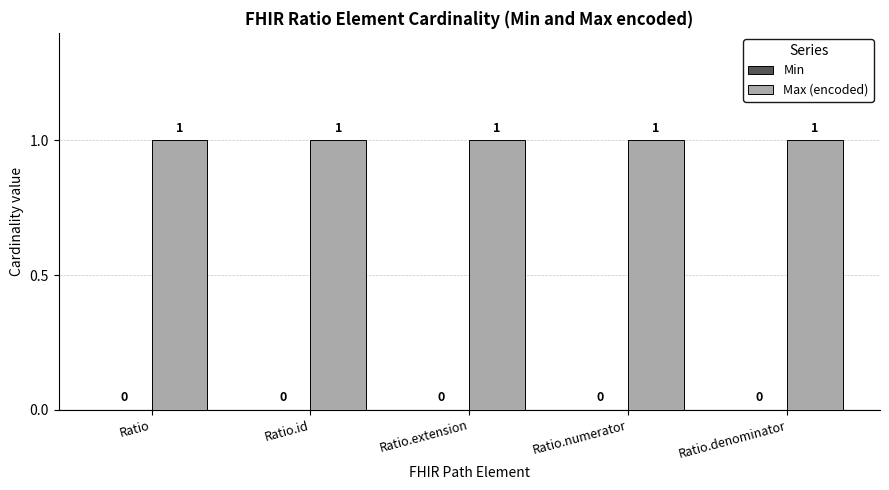

What is the value of the Max (encoded) bar at the 3rd from the left?

1